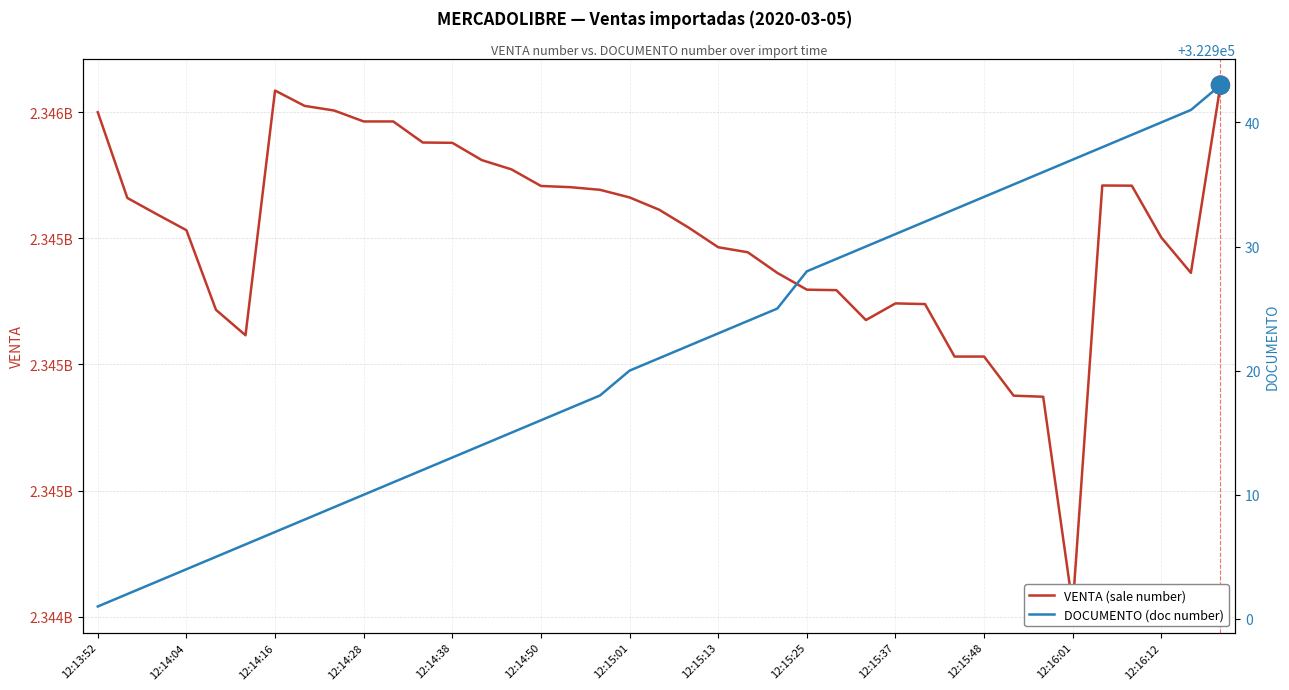

True or false: DOCUMENTO (doc number) and VENTA (sale number) intersect in this chart.

False